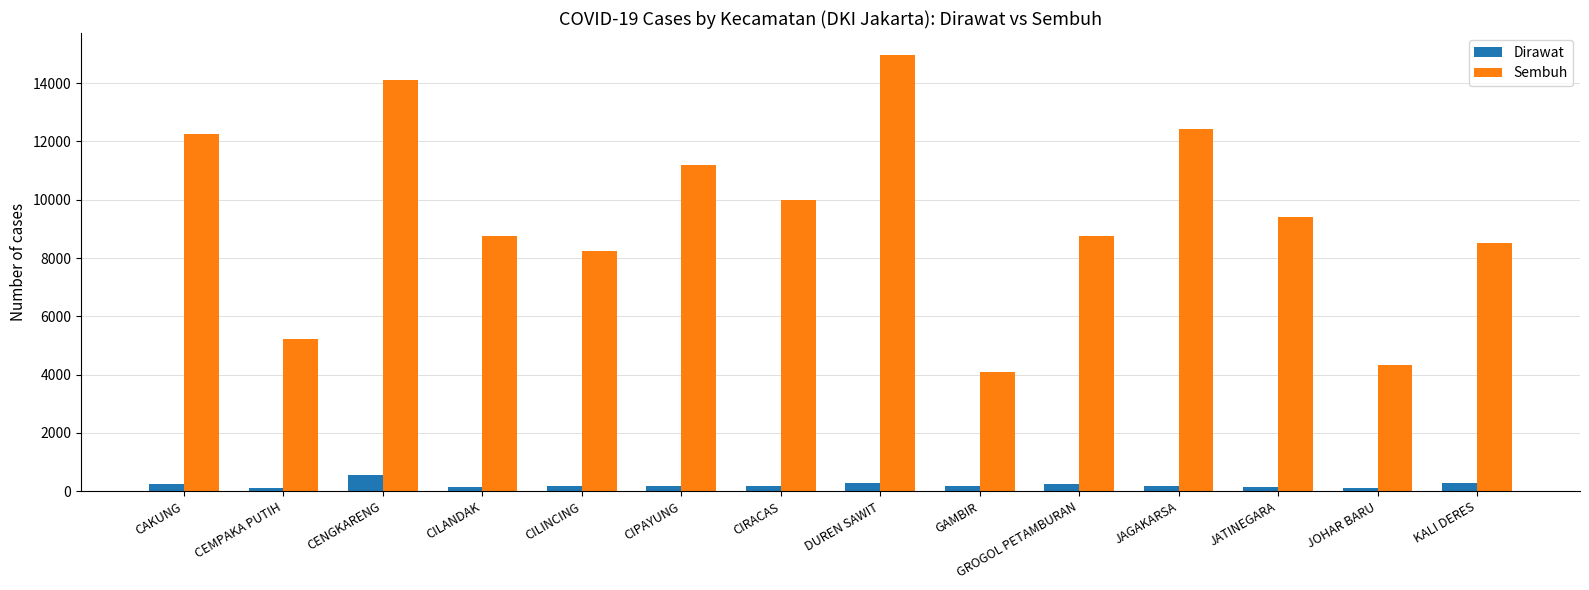

What is the difference between the maximum and minimum values in the Dirawat series?

468